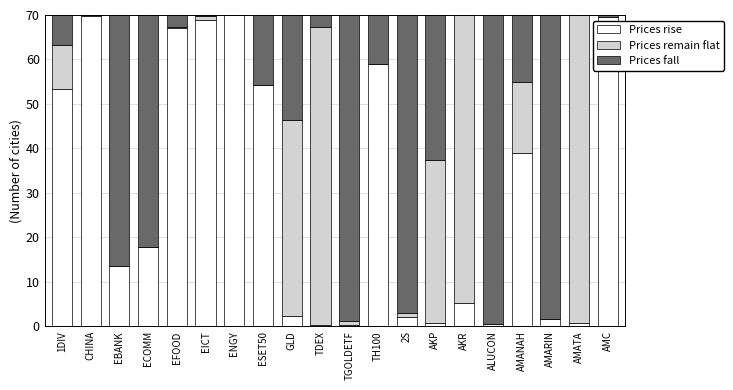

What is the total value across all series at ENGY?

70.0